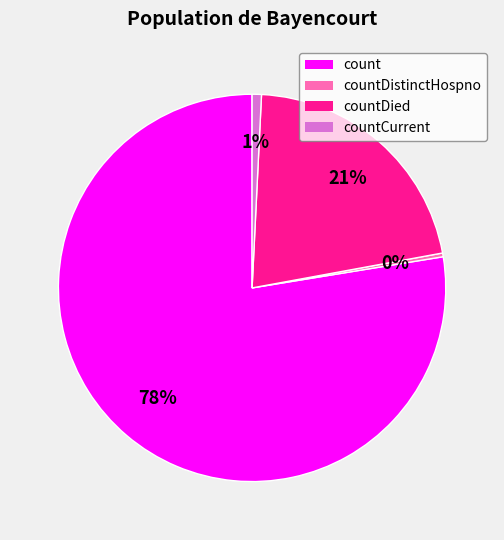

Count the number of slices in the pie.

4